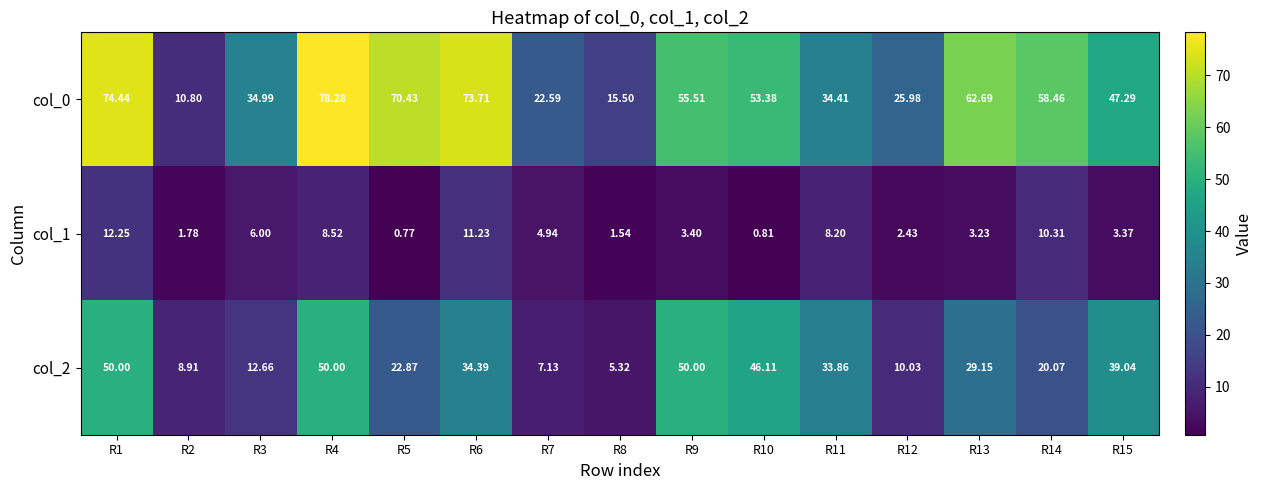

Rank the series at R13 from lowest to highest value.

col_1, col_2, col_0